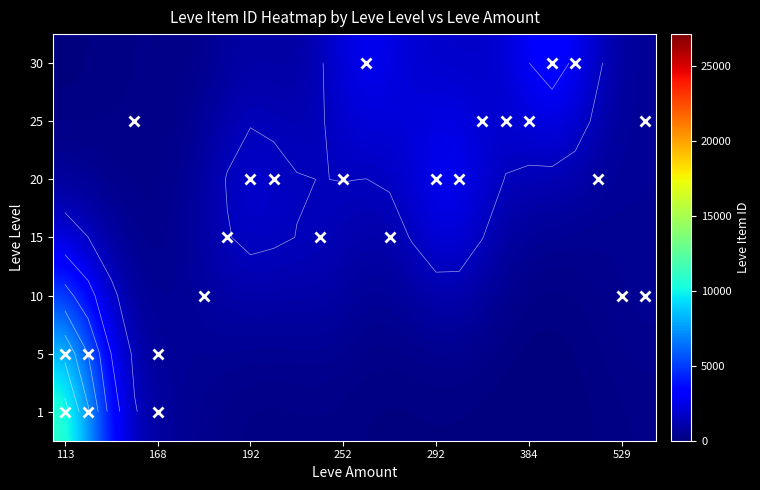

What is the difference between the highest and lowest values at 9?

1623.6